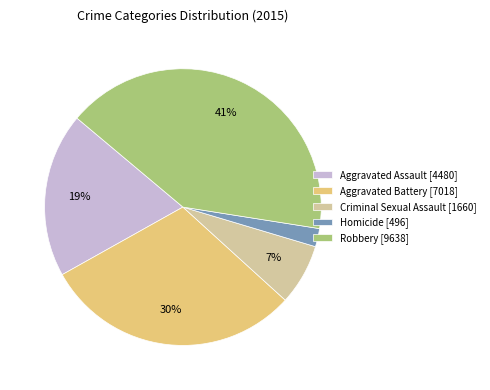

To the nearest percent, what portion does Robbery represent?

41%